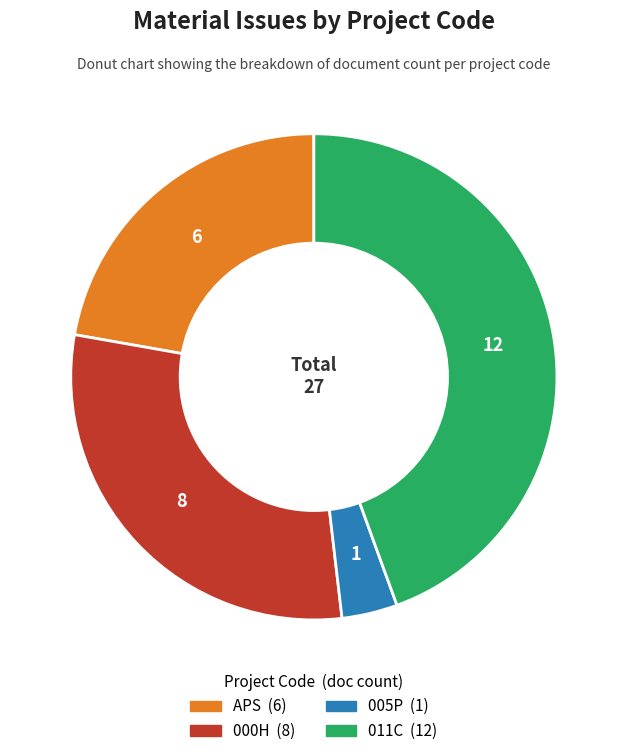

How many slices are in this pie chart?

4